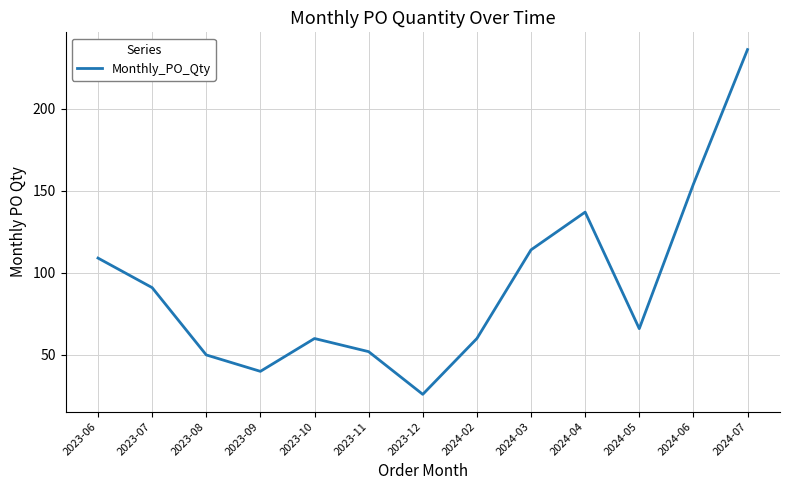

Reading right to left, extract all data points from this chart.

236	154	66	137	114	60	26	52	60	40	50	91	109